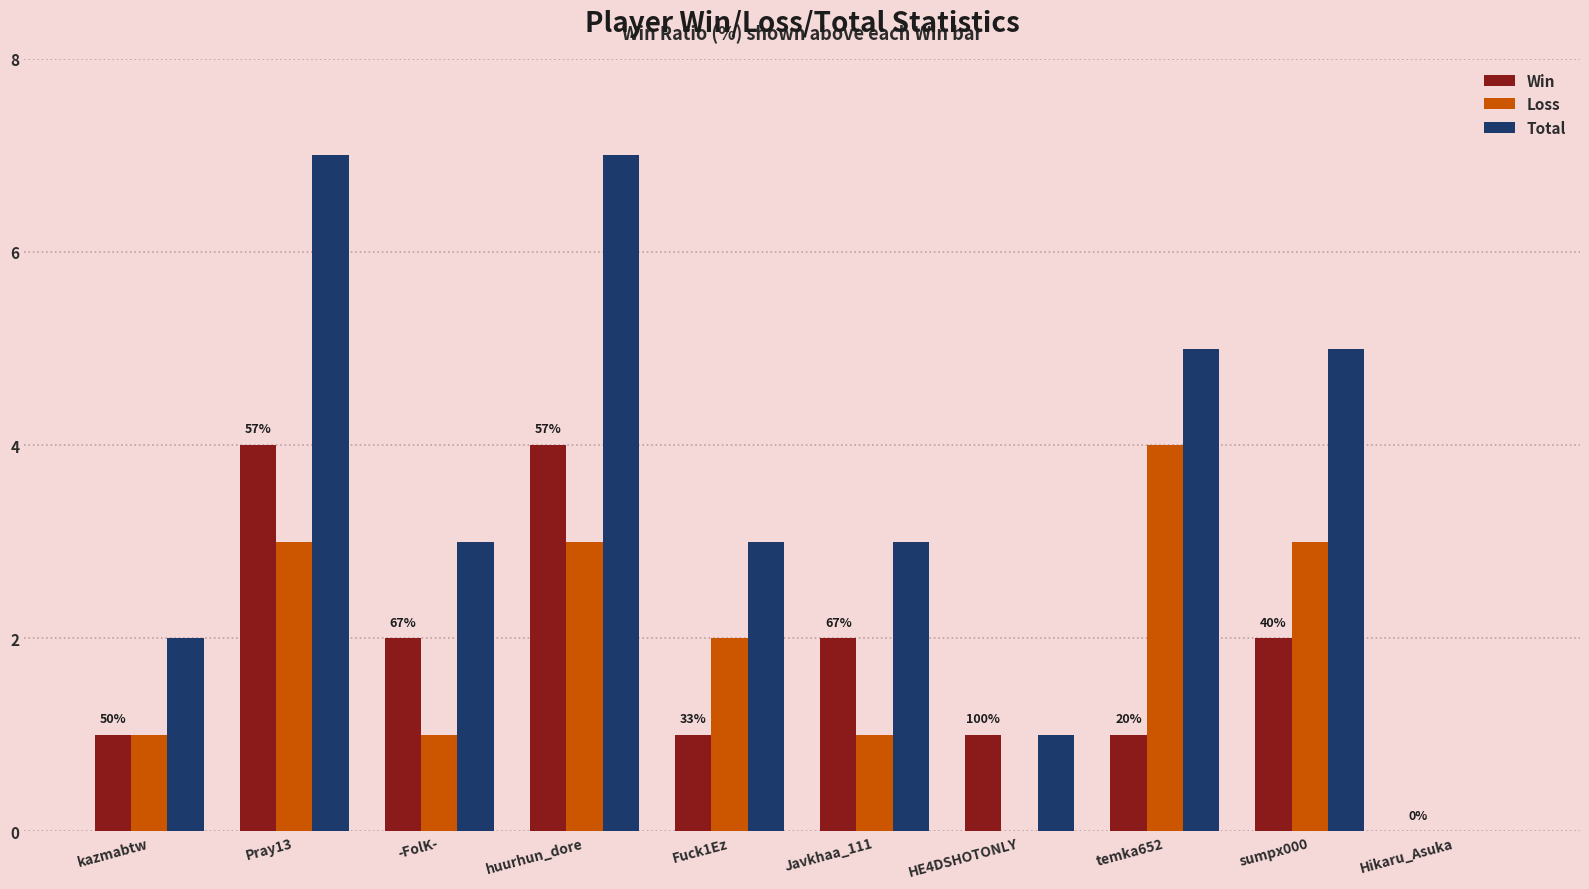

What is the sum of all Loss values?

18